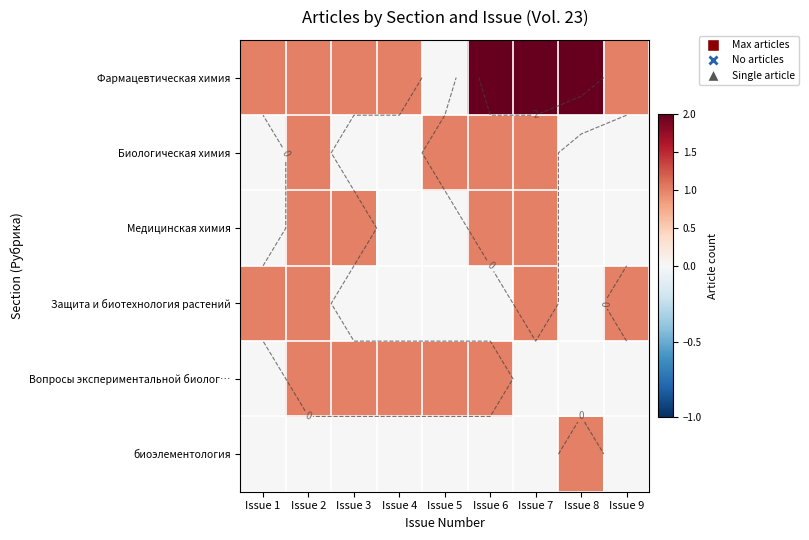

At how many categories does at least one series exceed 0?

9